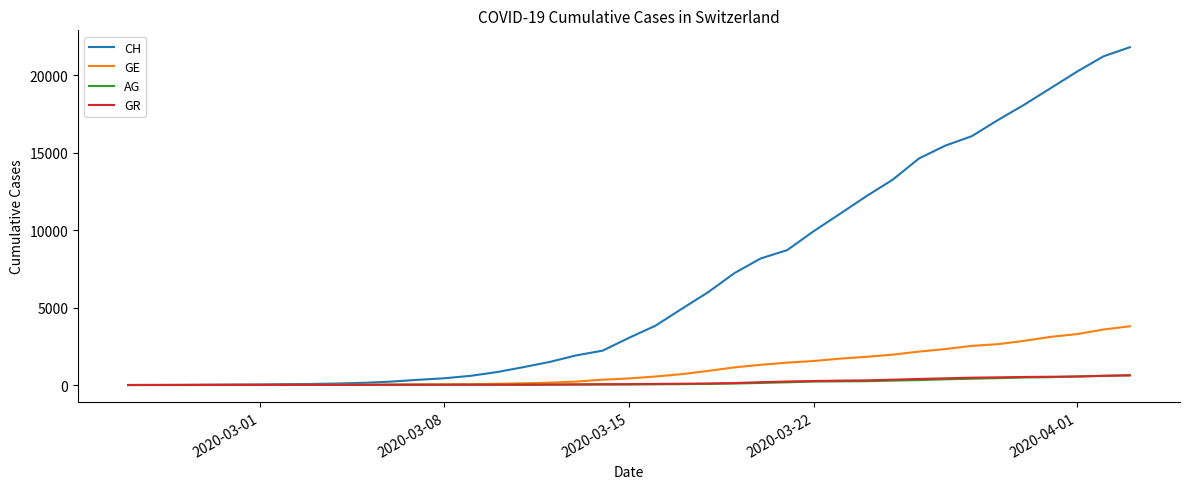

Which series has the largest range (max minus min)?

CH